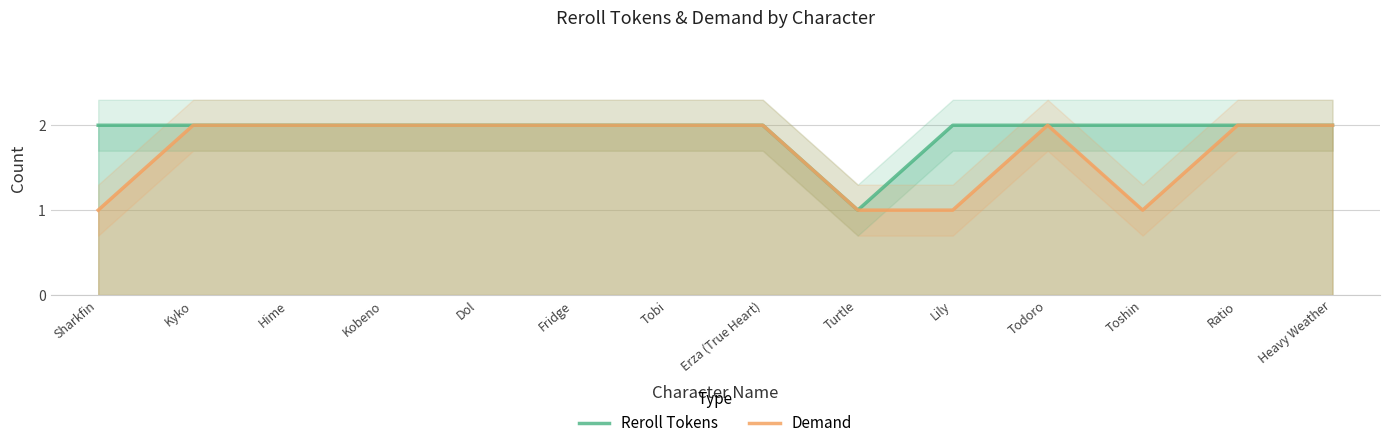

The value of Demand at Ratio is 4. True or false?

False